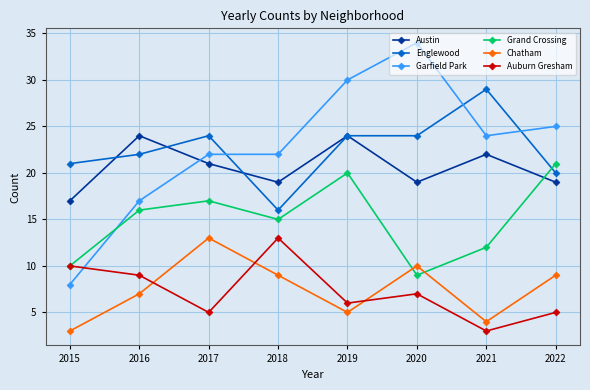

What is the approximate value of Garfield Park at 2016?

17